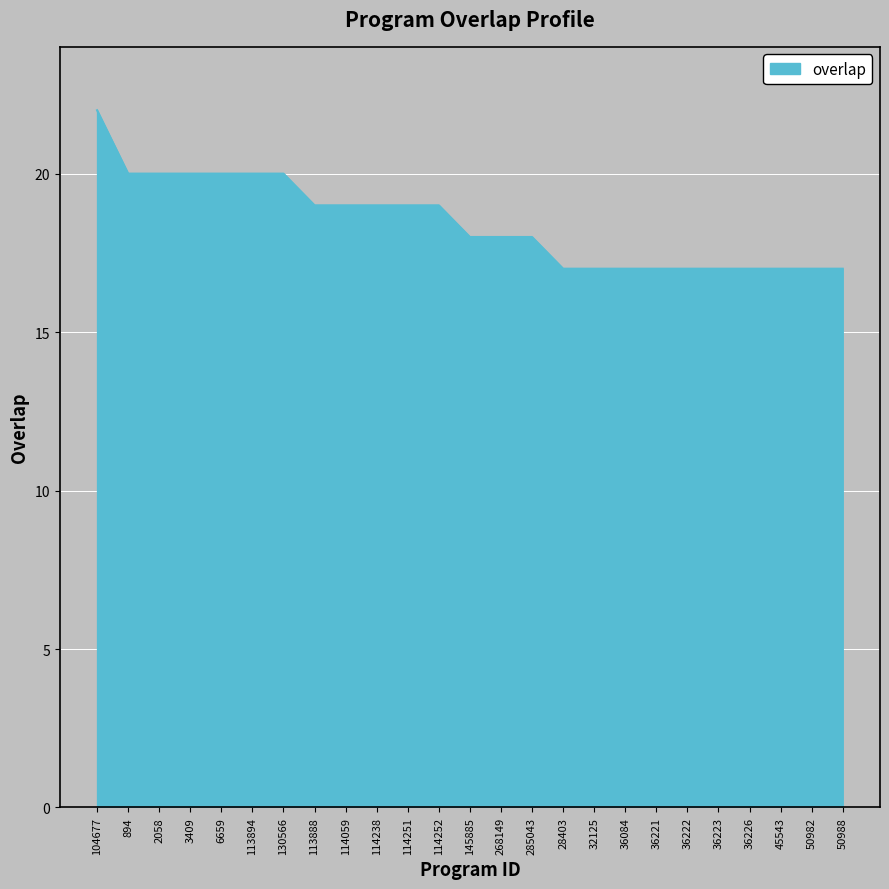

How many lines are shown in the chart?

1